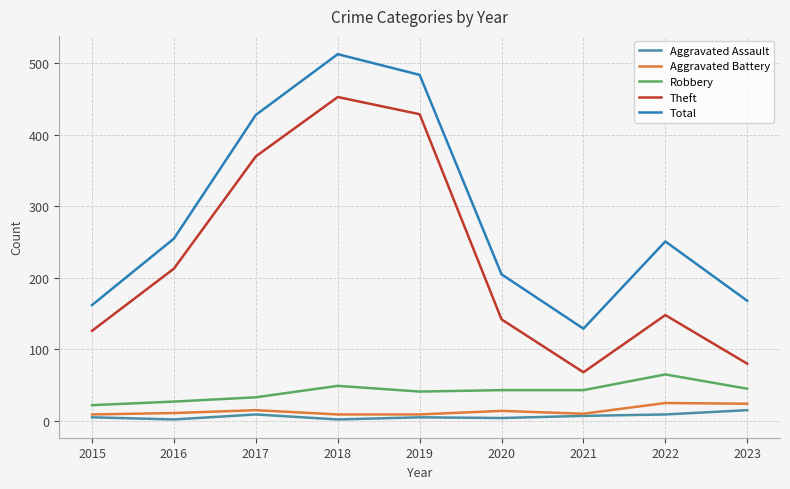

At which category does Total reach its first local peak?

2018